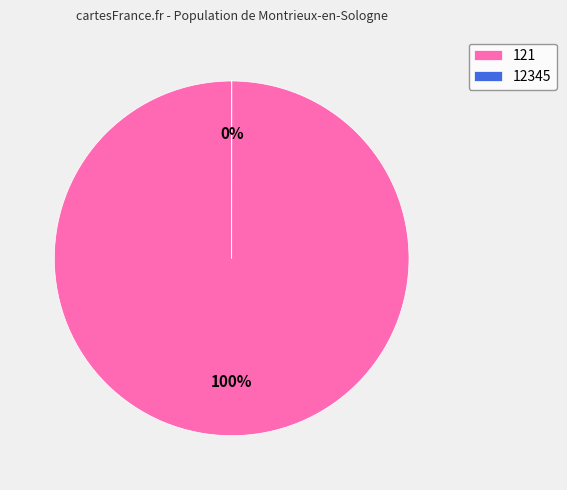

The 121 slice represents 100% of the pie. True or false?

True